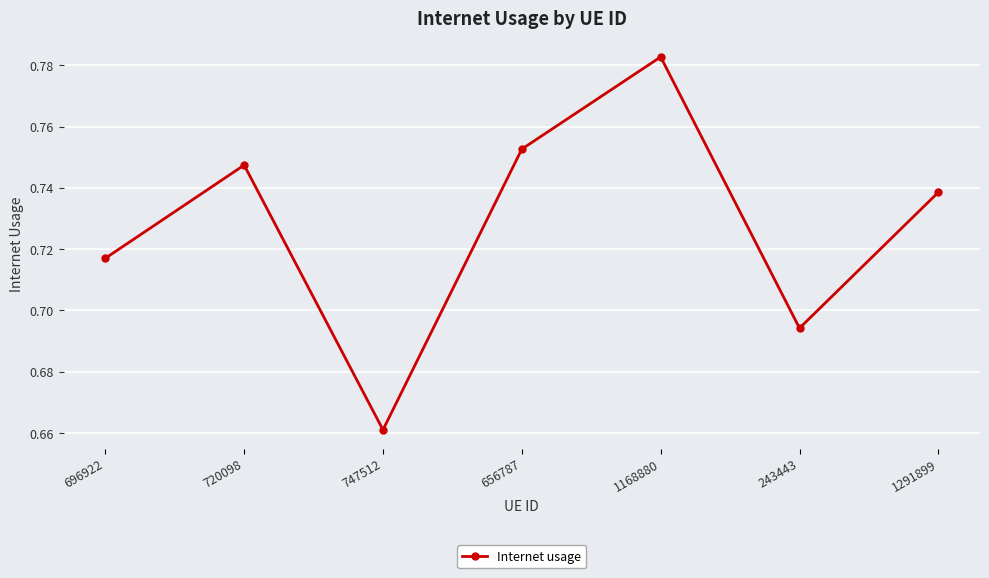

How many values are between 0 and 1?

7